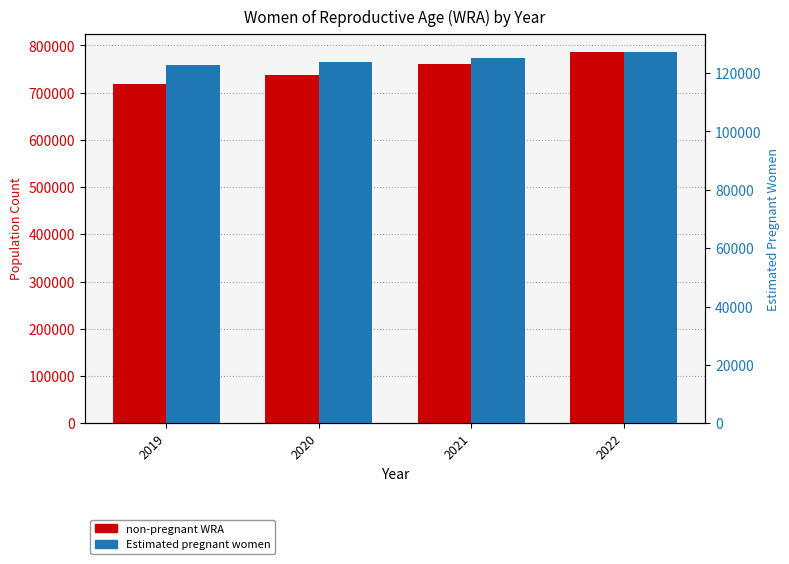

What is the value of the Estimated pregnant women bar at the 1st from the left?

122681.2